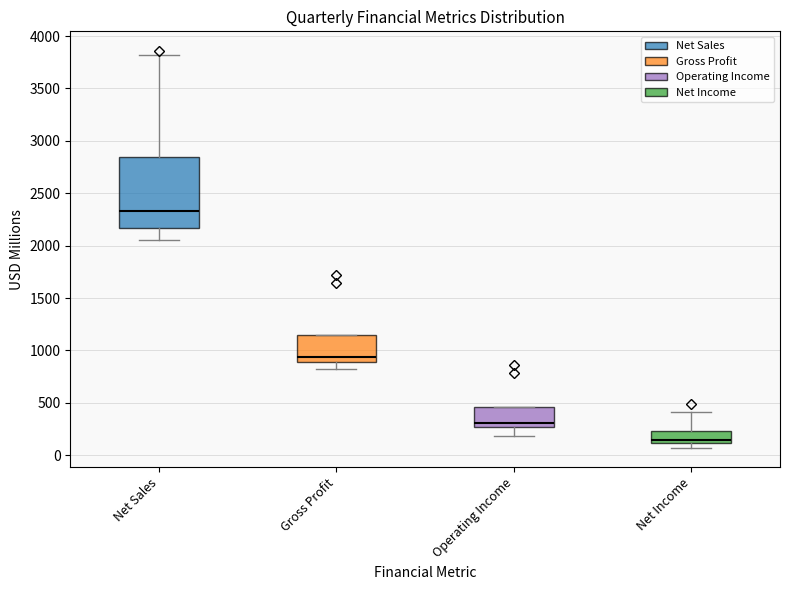

Reading left to right, transcribe this box plot: for each box, give where its median line is, the range the box spans, and where its two whiskers end, as read against the y-axis. The values are not printed on the chart, so give them approximately, as read against the axis.

Net Sales: median 2350, box 2150 to 2850, whiskers 2050 to 3800
Gross Profit: median 950, box 900 to 1150, whiskers 850 to 1150
Operating Income: median 300, box 250 to 450, whiskers 200 to 450
Net Income: median 150, box 100 to 250, whiskers 50 to 400